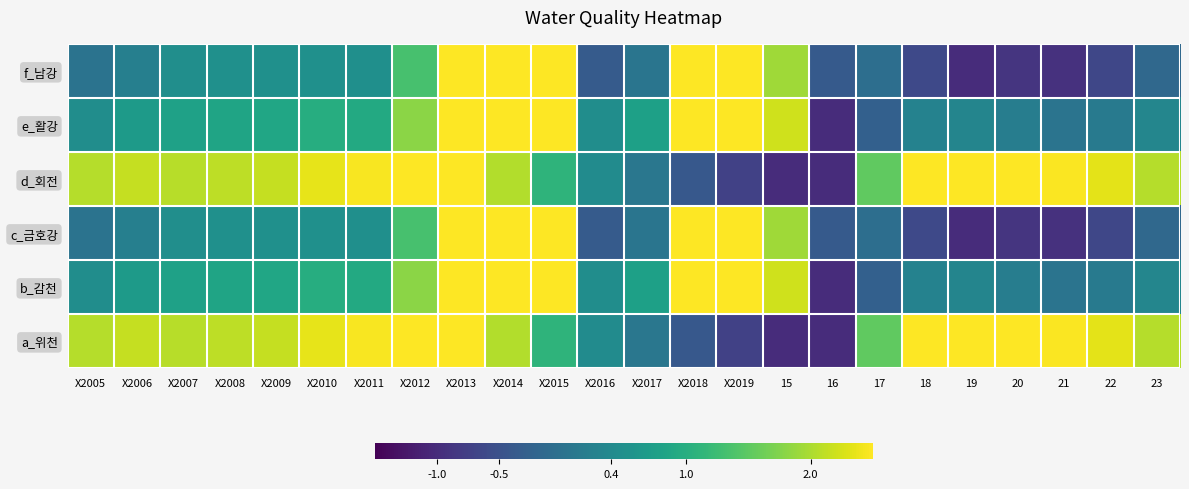

Which has a higher value, 23 or 22?

23